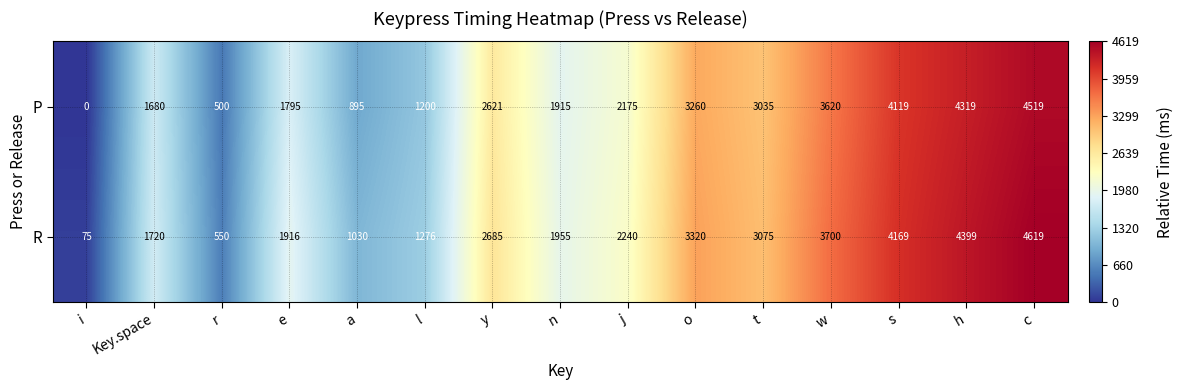

At which label is R closest to 2347?

j